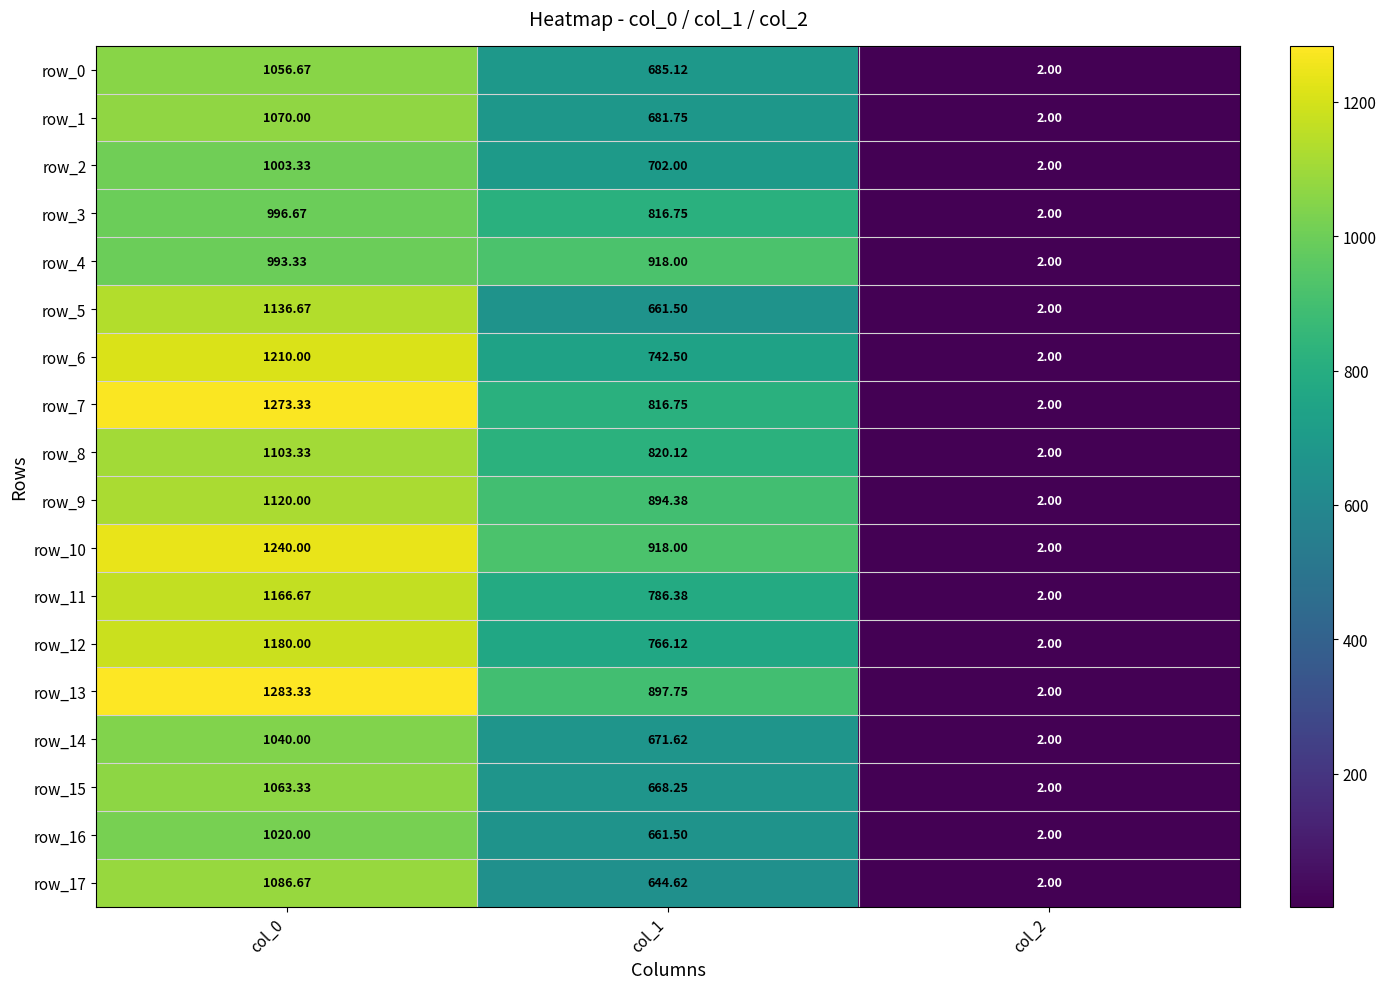

What is the lowest value of the row_7 series?

2.0